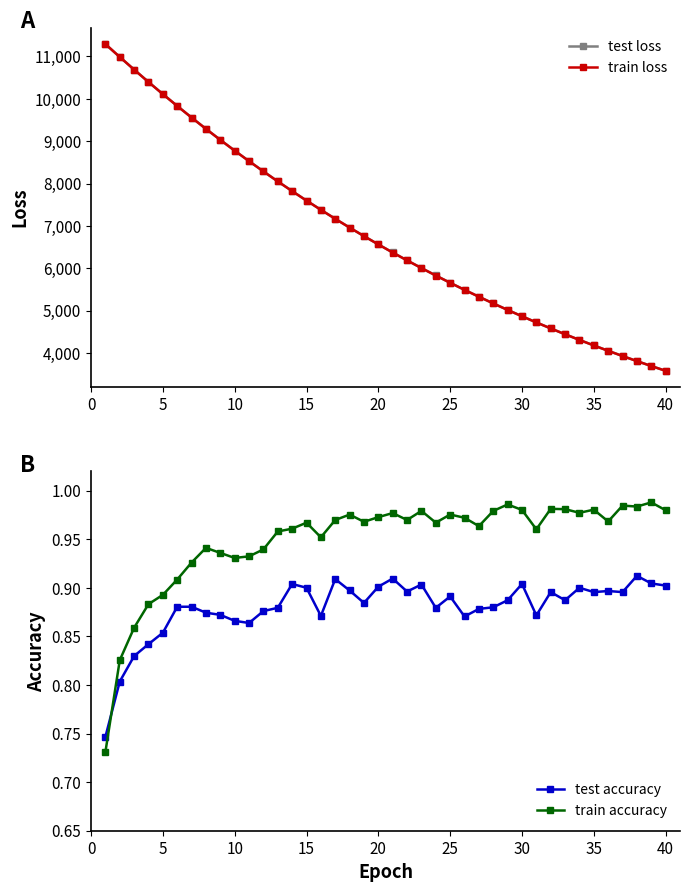

Does the chart have visible grid lines?

No